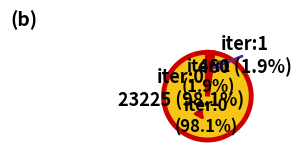

True or false: 1 accounts for 10% of the total.

False